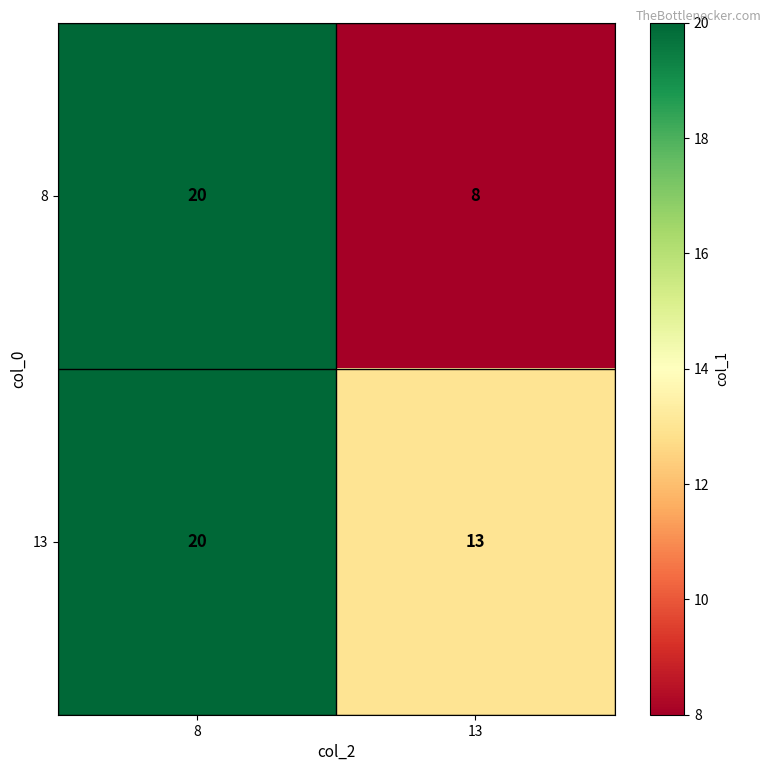

Which series has the largest total across all categories?

13